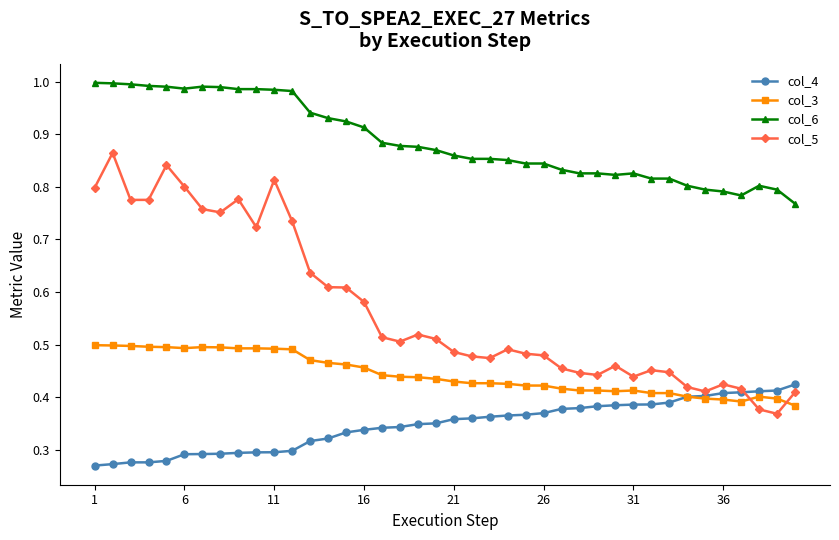

Which series has the largest total across all categories?

col_6